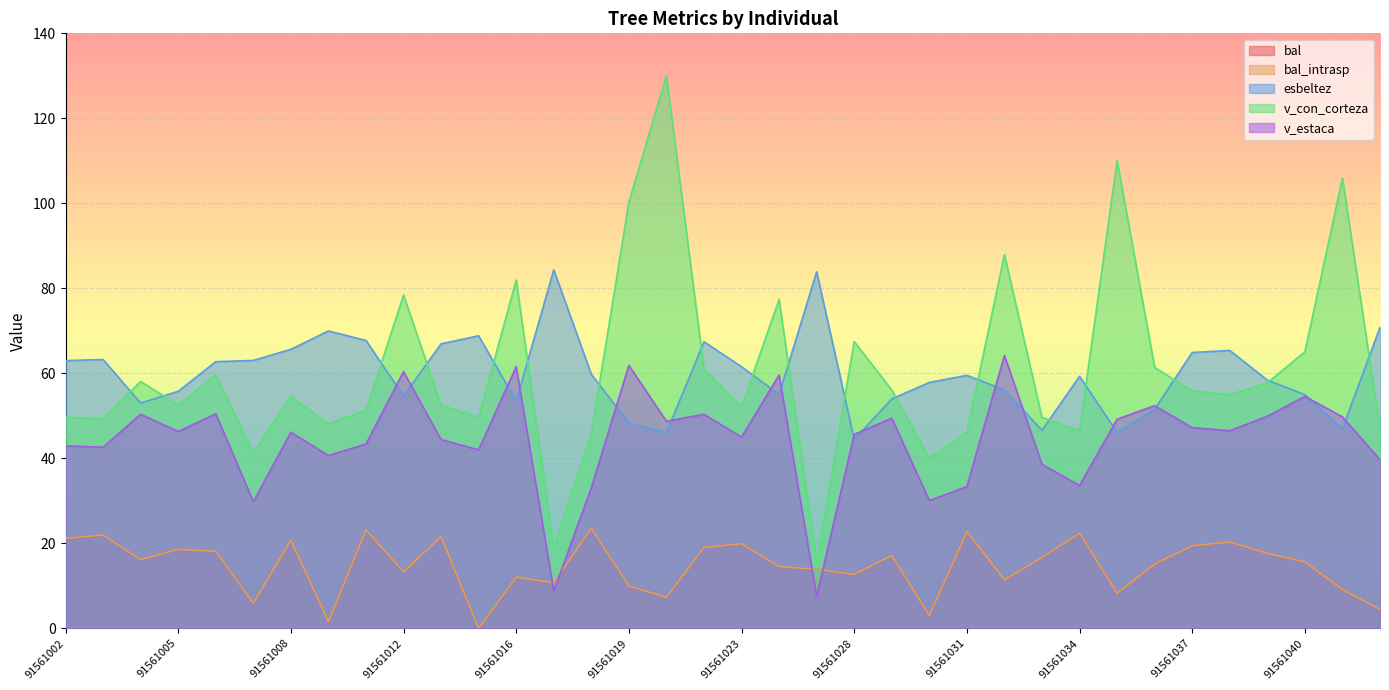

How many values in bal_intrasp are above zero?

35